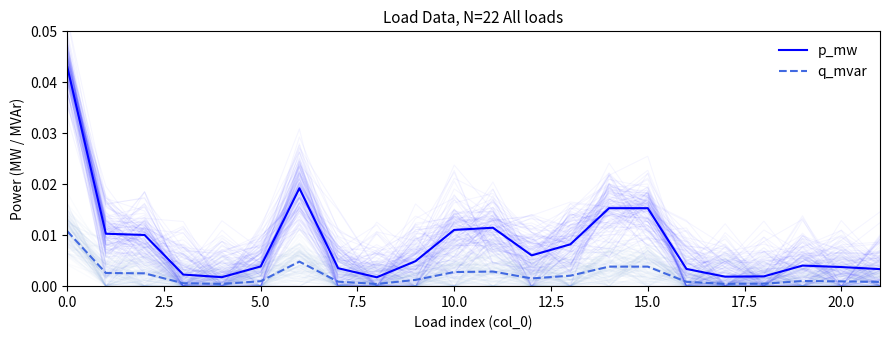

What is the sum of all p_mw values?

0.2